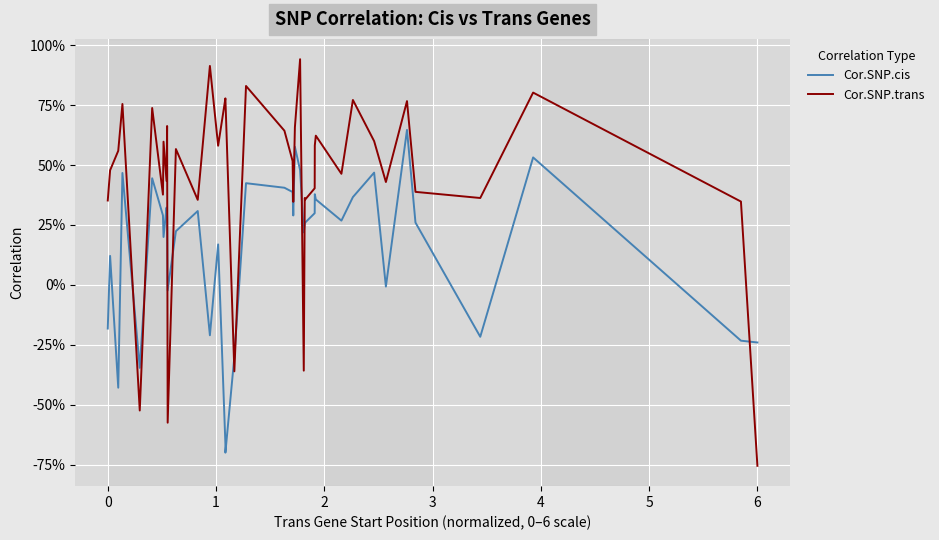

How many distinct data groups are displayed?

2